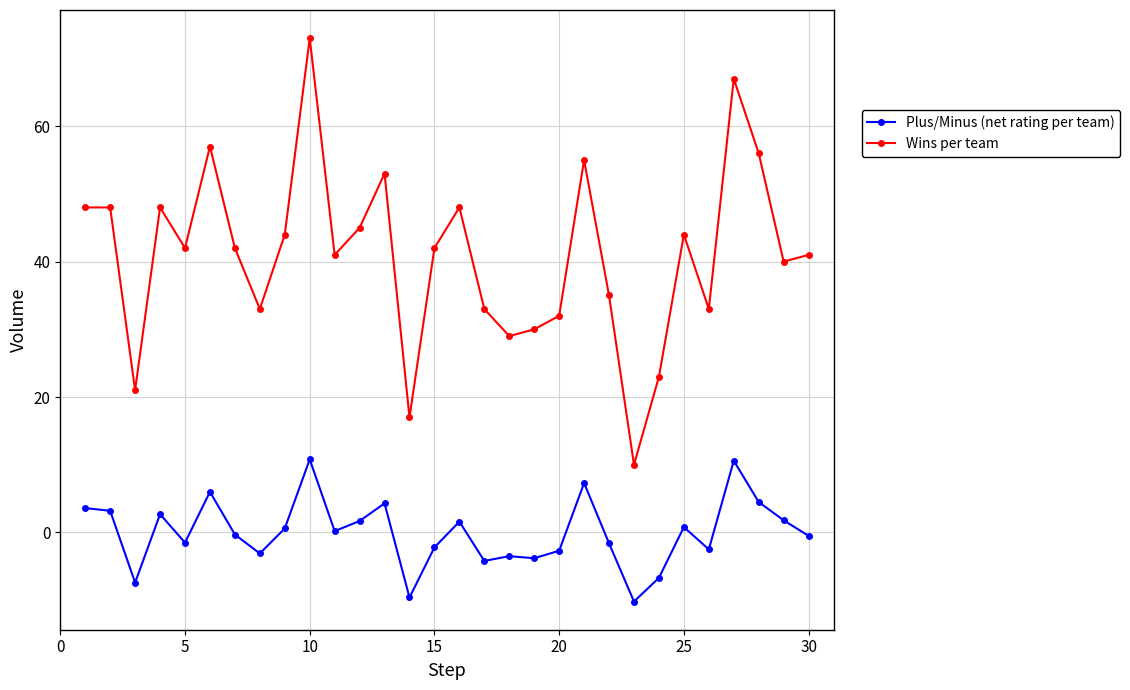

What is the sum of all Wins per team values?

1230.0